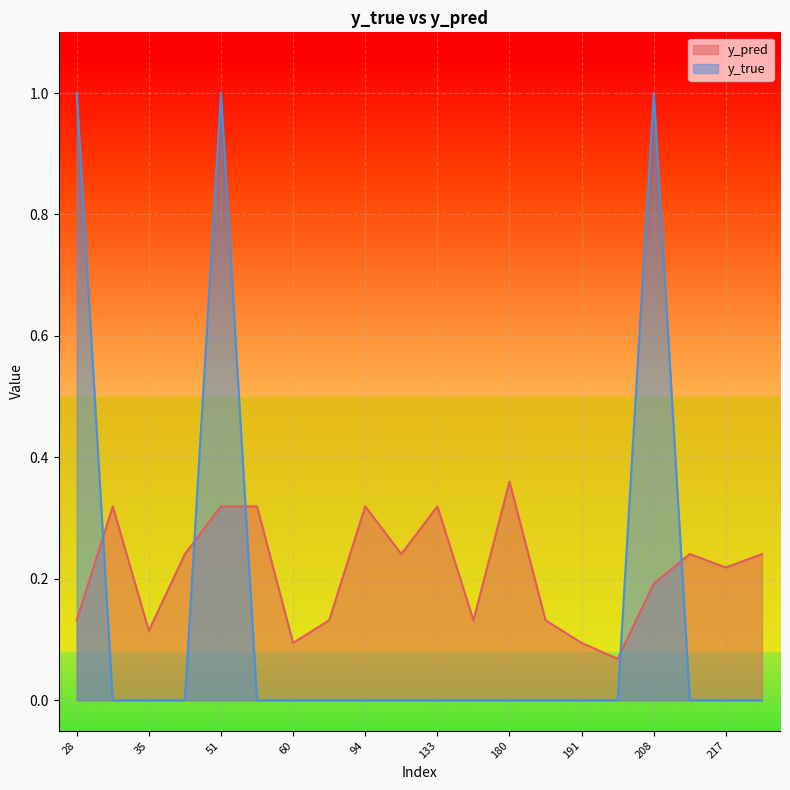

Which has a higher value, 171 or 217?

217